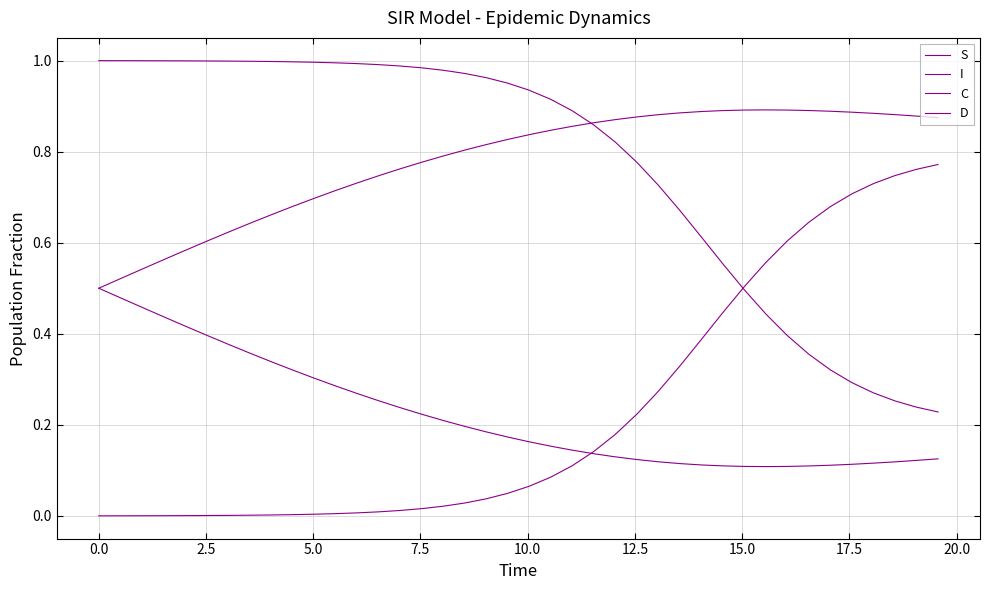

How many D values are between 0 and 1?

40